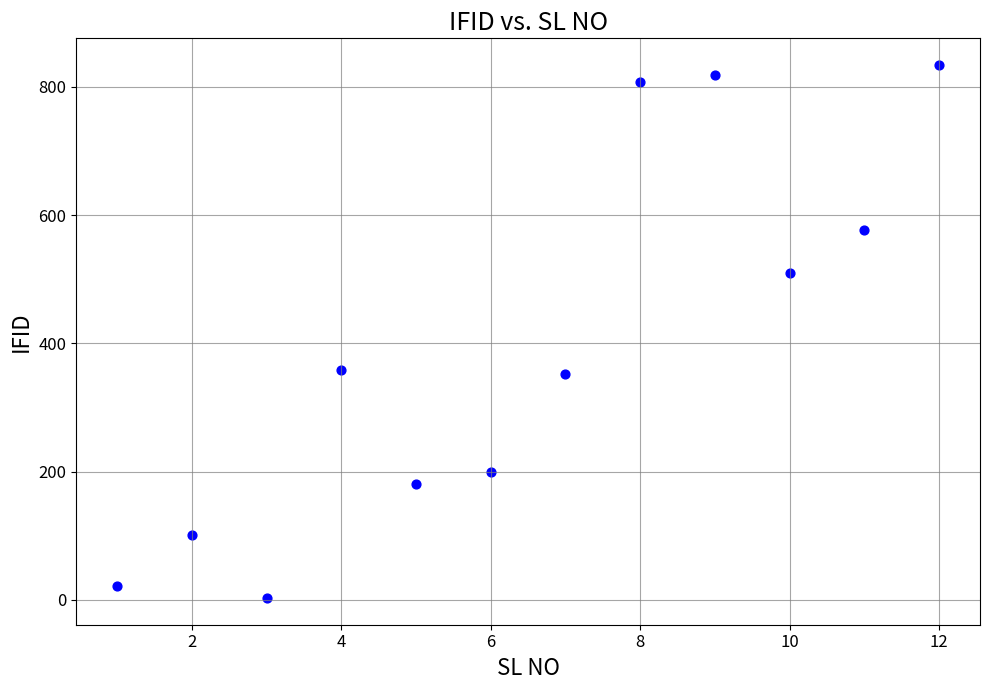

What is the range of Y values (max minus min)?

831